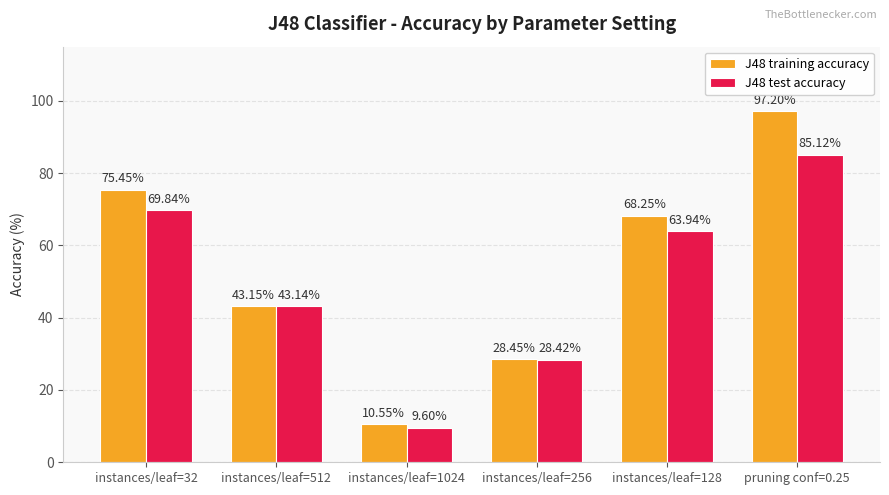

How many groups of bars are there?

6